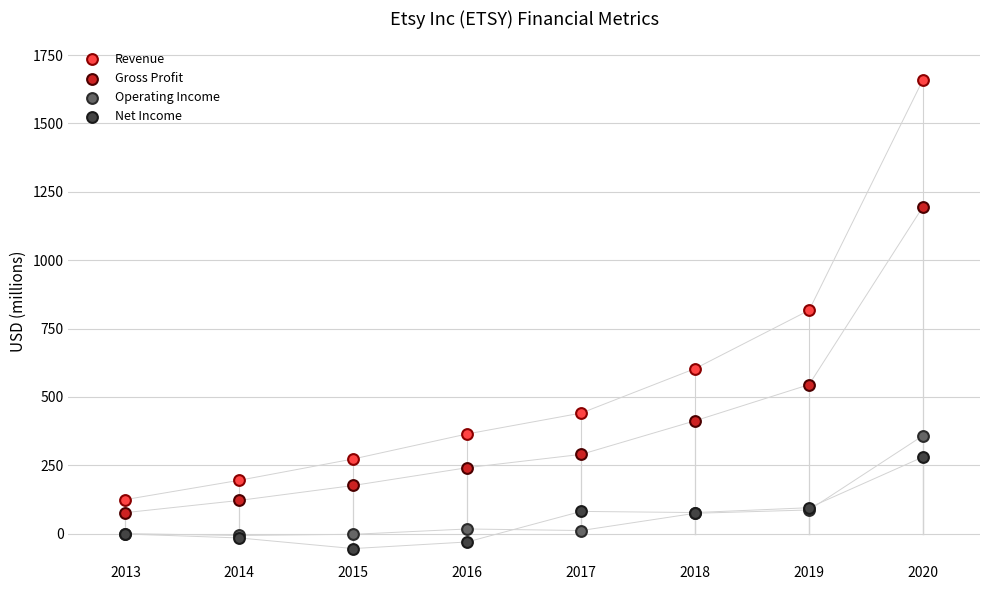

In the Revenue series, what Y value is closest to 892?

817.0